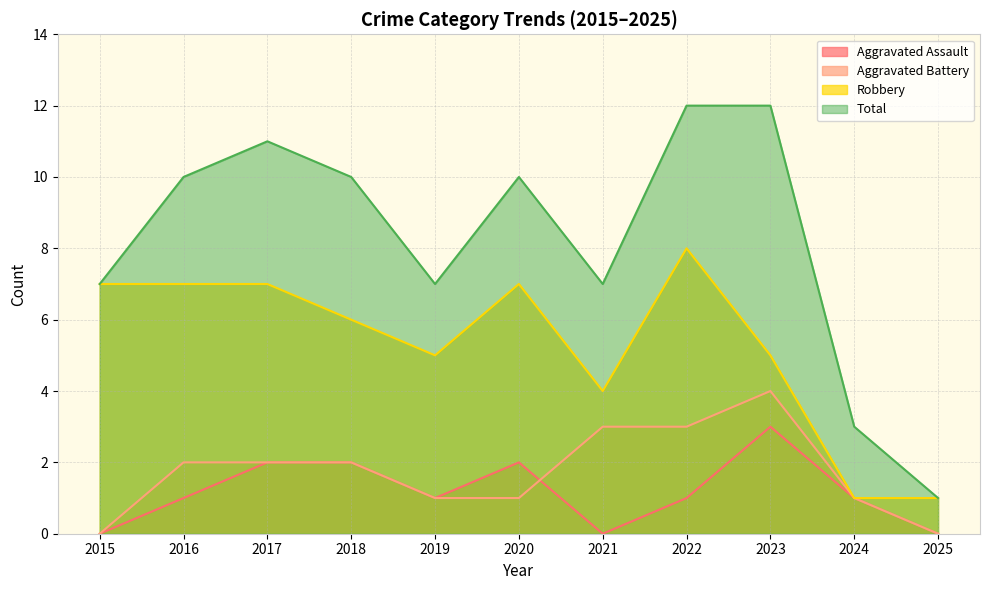

Reading left to right, list all the values displayed in this chart.

Aggravated Assault: 0	1	2	2	1	2	0	1	3	1	0
Aggravated Battery: 0	2	2	2	1	1	3	3	4	1	0
Robbery: 7	7	7	6	5	7	4	8	5	1	1
Total: 7	10	11	10	7	10	7	12	12	3	1